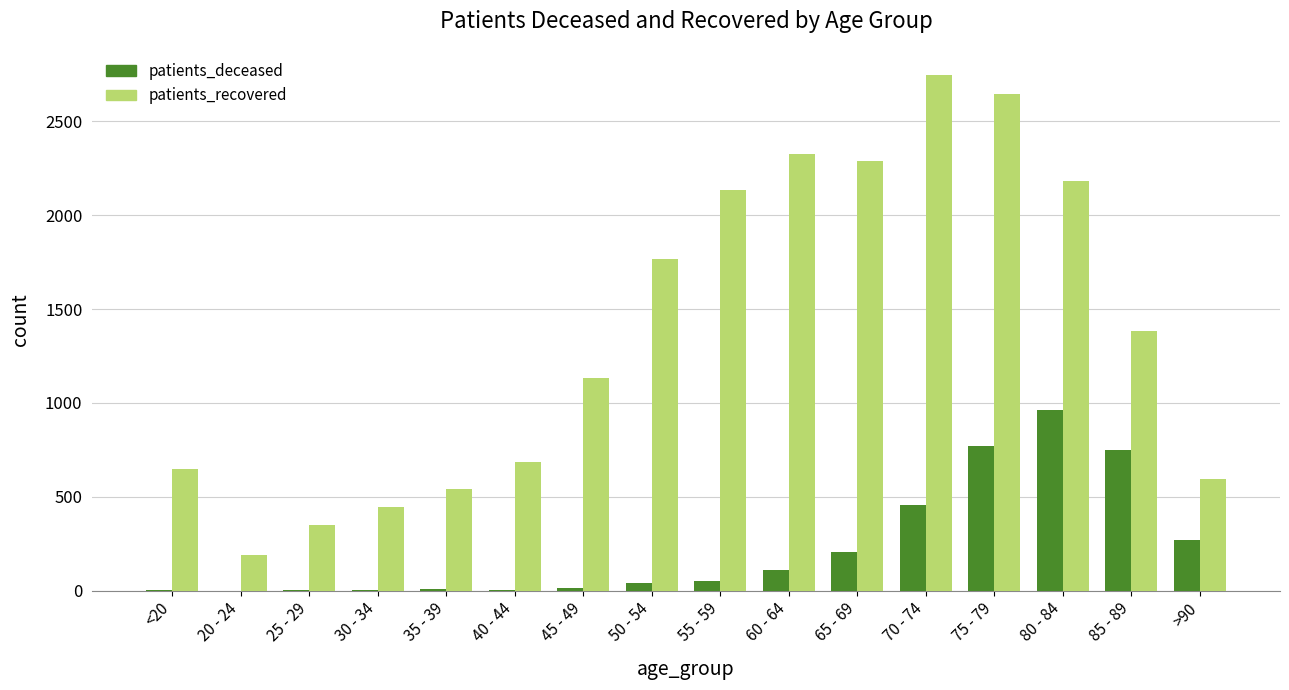

At which label is patients_recovered closest to 1469?

85 - 89